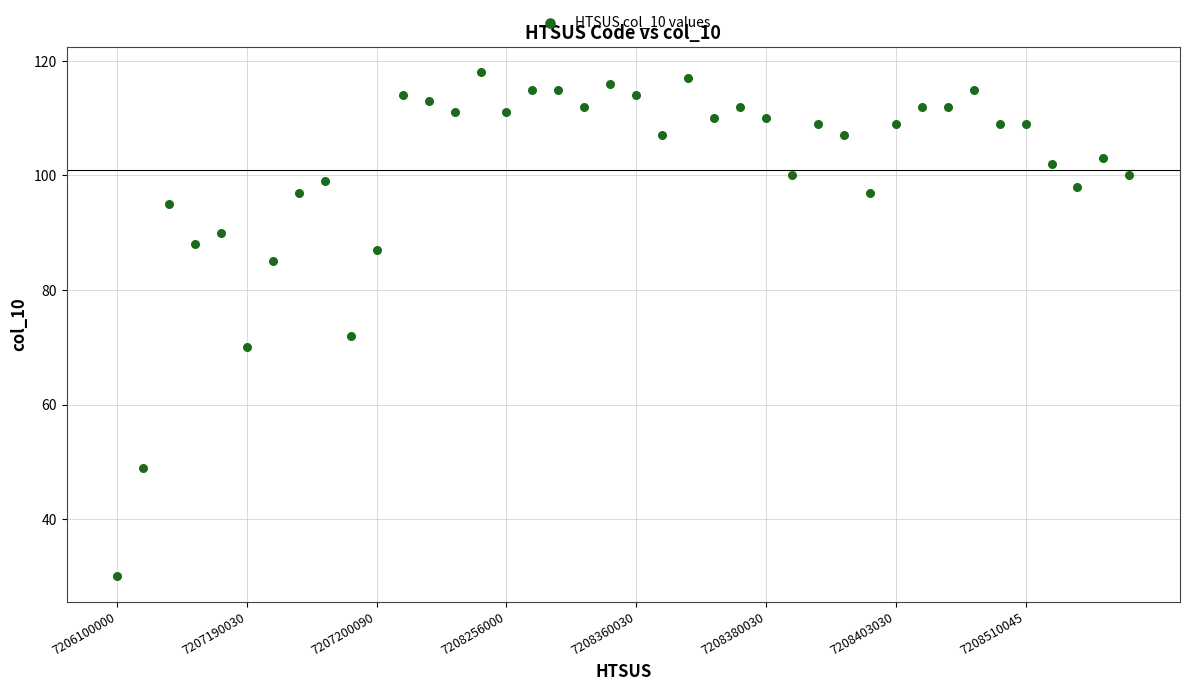

What is the range of Y values (max minus min)?

88